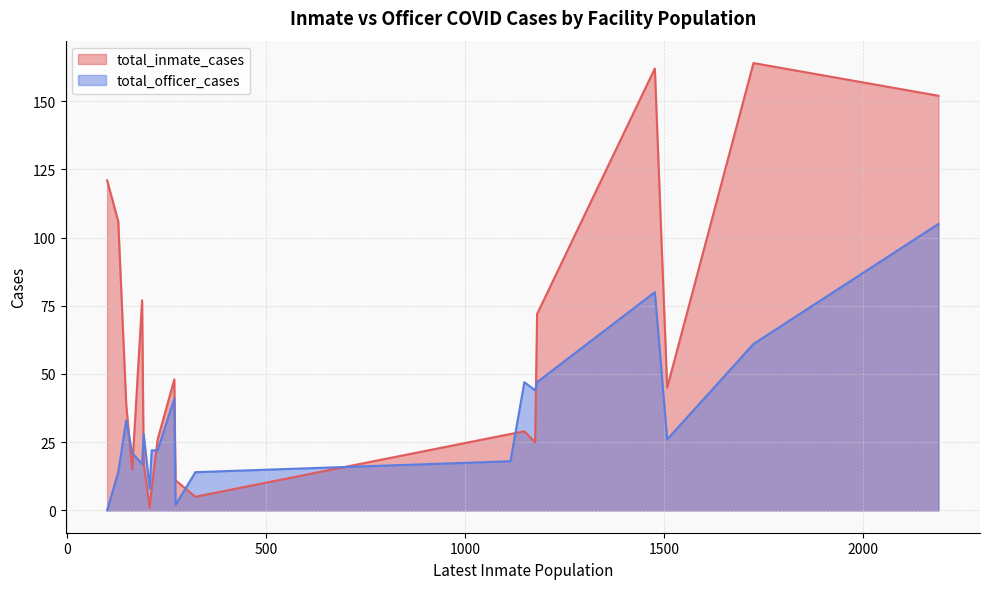

What is the total value across all series at 100?

121